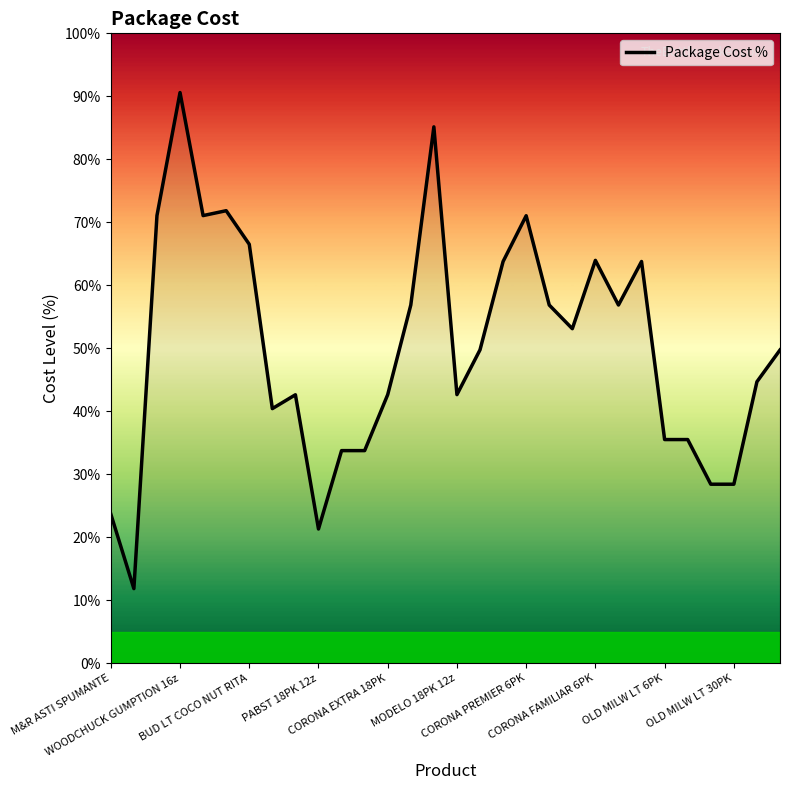

What is the minimum value shown in the chart?

11.8